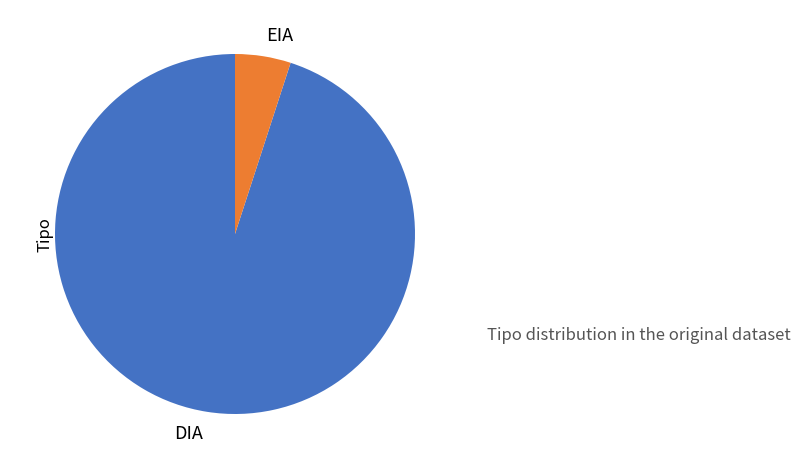

Combined, do EIA and DIA account for over 50%?

Yes